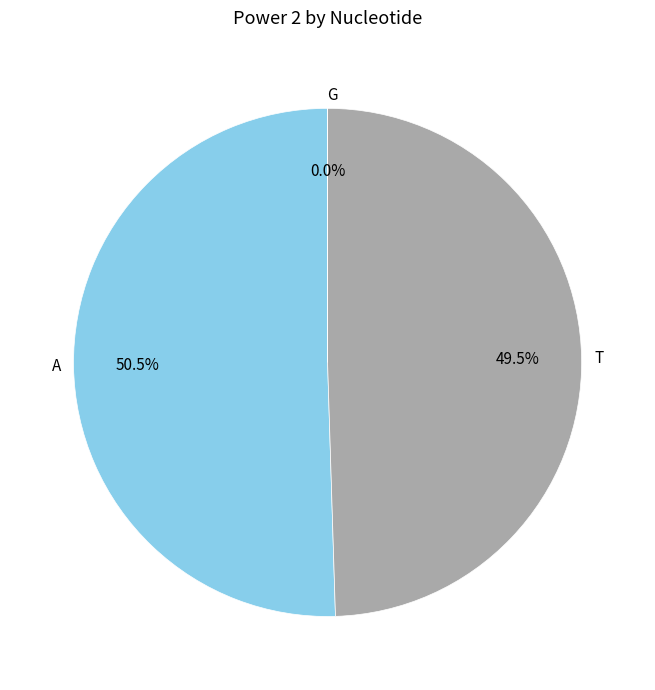

What percentage is NOT represented by A?

49.5%